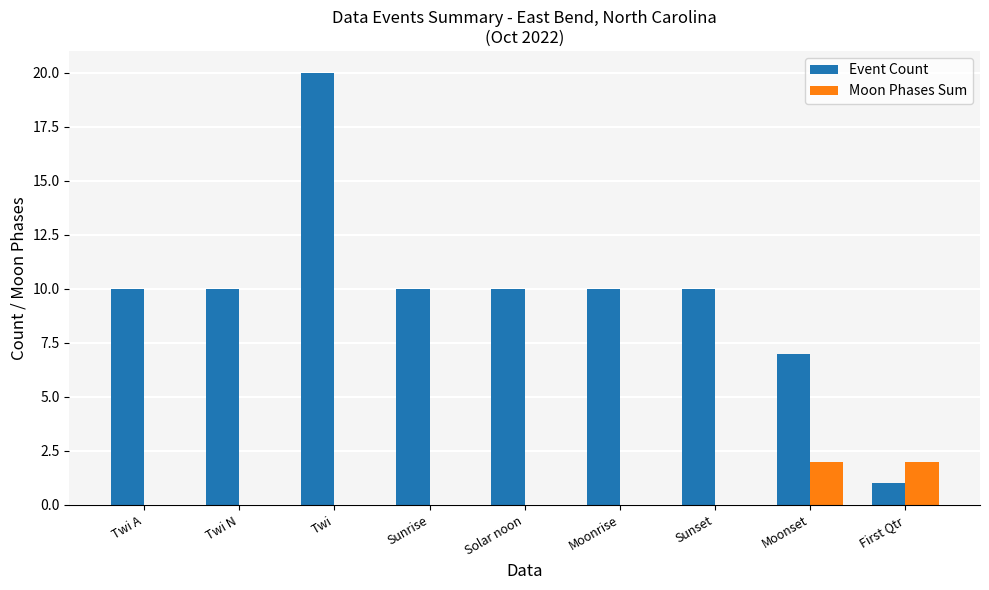

Reading left to right, extract all data points from this chart.

Event Count: Twi A=10	Twi N=10	Twi=20	Sunrise=10	Solar noon=10	Moonrise=10	Sunset=10	Moonset=7	First Qtr=1
Moon Phases Sum: Twi A=0	Twi N=0	Twi=0	Sunrise=0	Solar noon=0	Moonrise=0	Sunset=0	Moonset=2	First Qtr=2